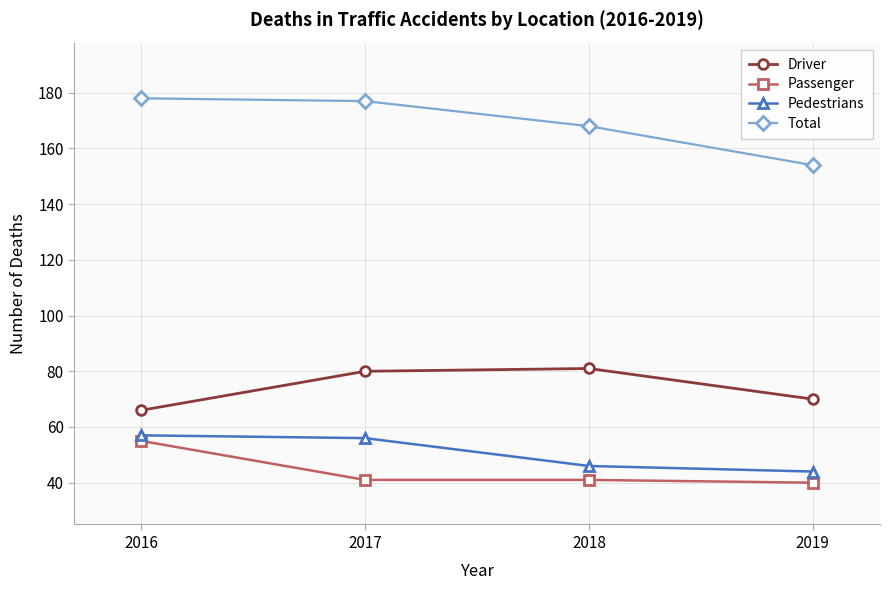

True or false: Driver and Passenger intersect in this chart.

False